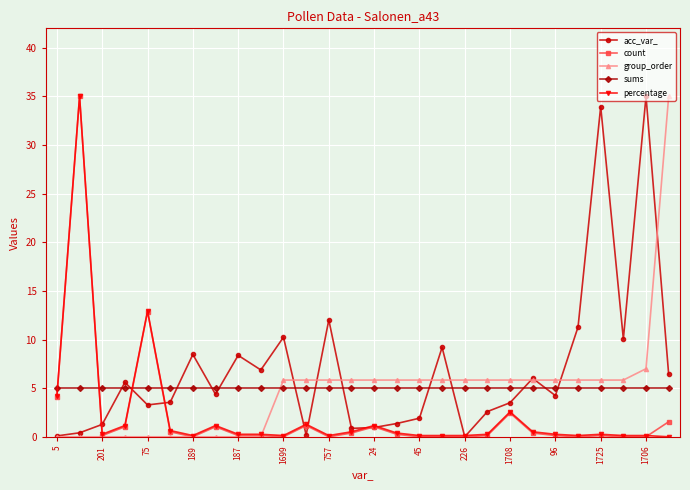

What is the maximum value shown in the chart?

35.0